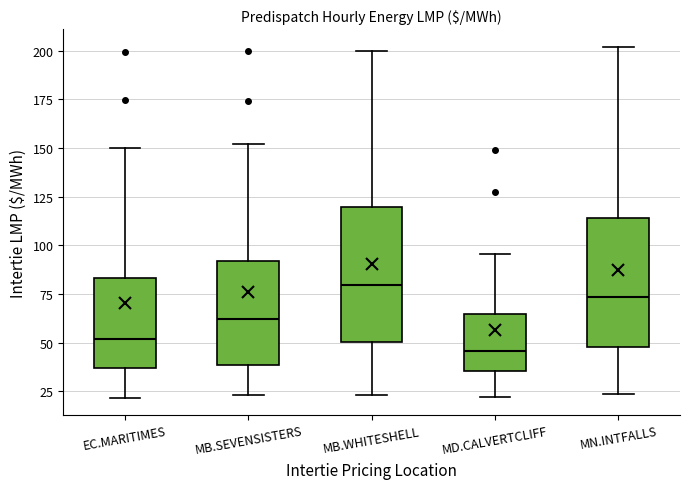

Reading left to right, read every box against the y-axis: the position of its median line, the range the box covers, and the ends of its whiskers. The values are not printed on the chart, so give them approximately, as read against the axis.

EC.MARITIMES: median 50, box 35 to 85, whiskers 20 to 150
MB.SEVENSISTERS: median 60, box 40 to 90, whiskers 25 to 150
MB.WHITESHELL: median 80, box 50 to 120, whiskers 25 to 200
MD.CALVERTCLIFF: median 45, box 35 to 65, whiskers 20 to 95
MN.INTFALLS: median 75, box 50 to 115, whiskers 25 to 200